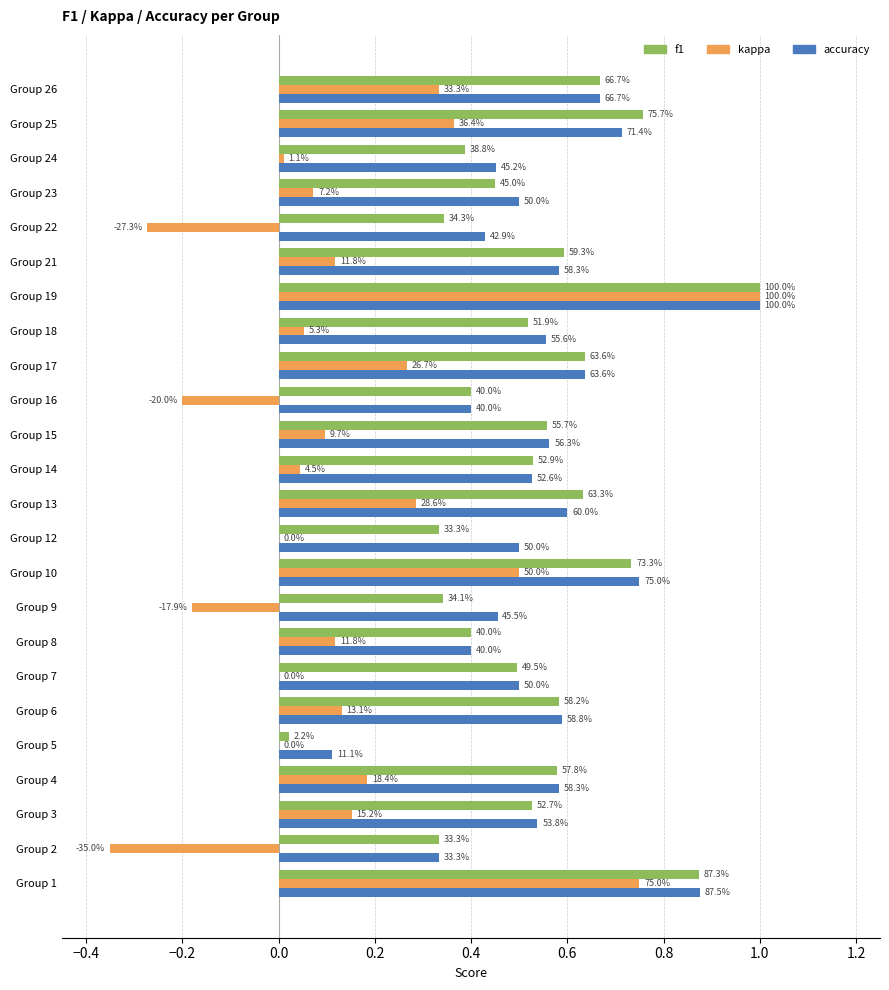

What are all the series names shown in the legend?

f1, kappa, accuracy